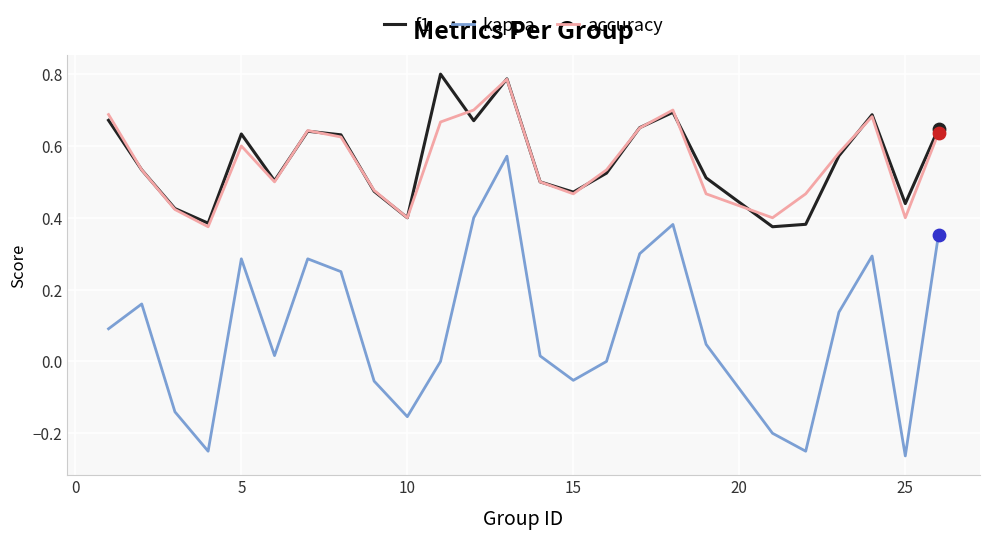

At how many categories does at least one series exceed 0?

25